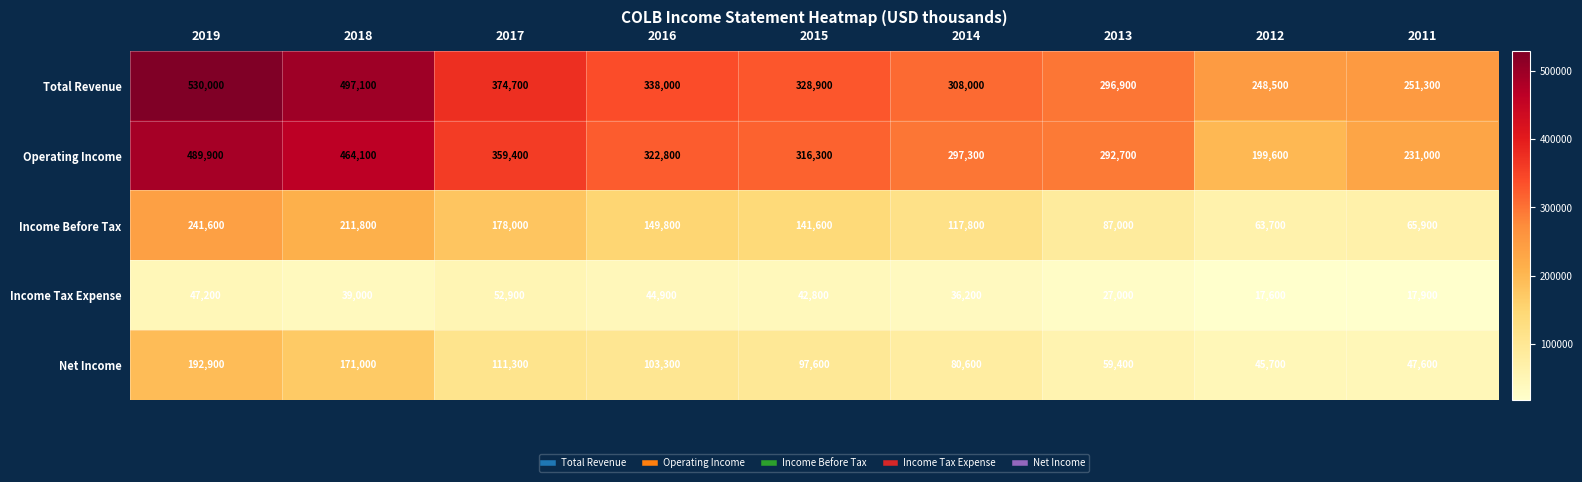

How many categories are shown in the chart?

9